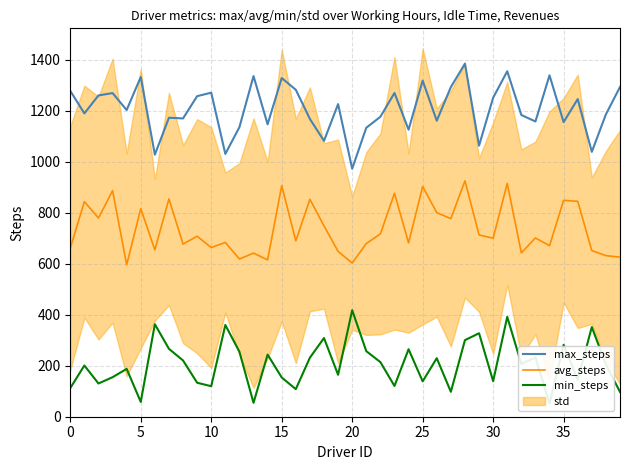

What is the label of the 26th point from the right?

14